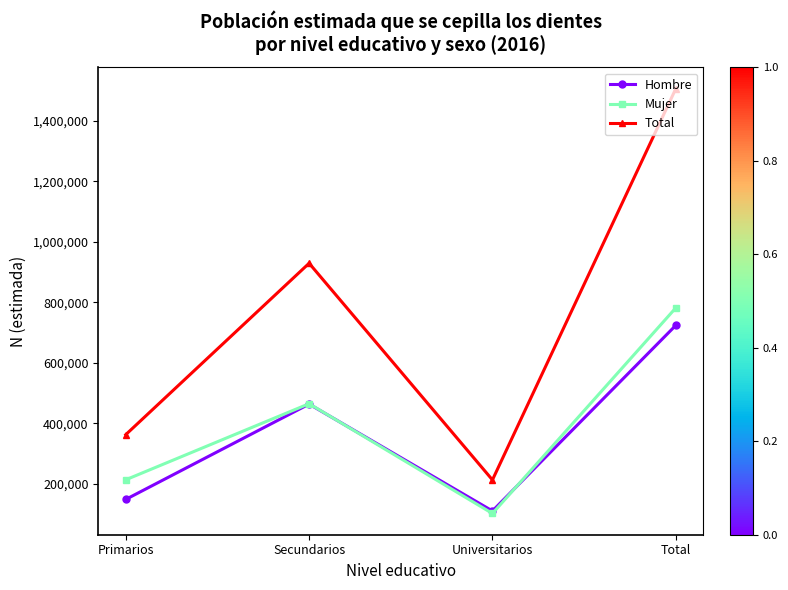

Where is Hombre nearest to the value 417446?

Secundarios